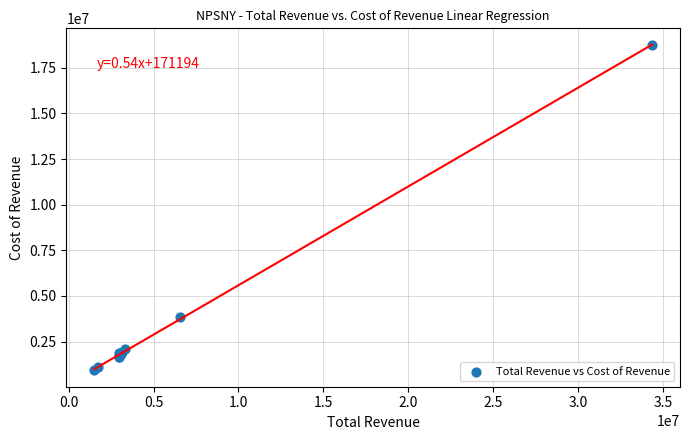

What Y value in the scatter plot is closest to 9834000?

3824000